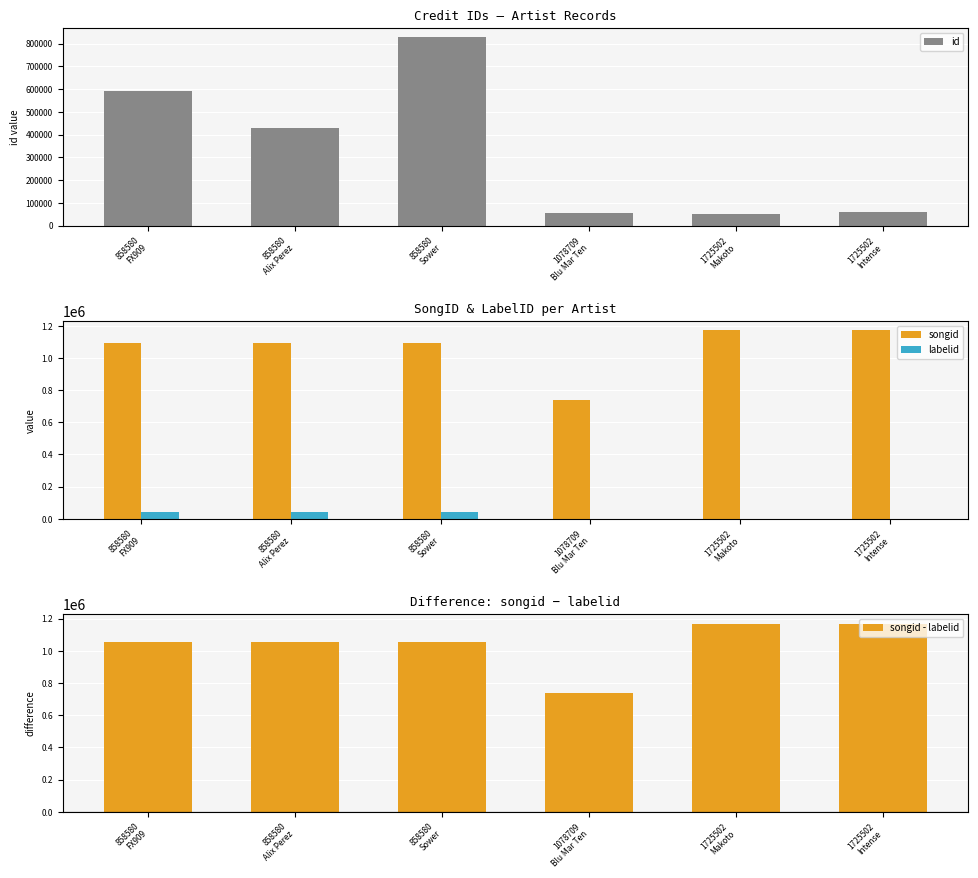

What is the maximum value shown in the chart?

1170195